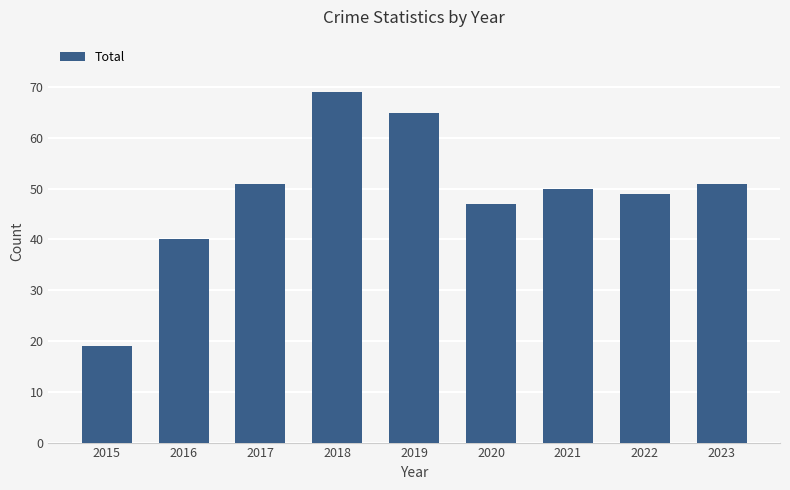

Are the bars horizontal?

No